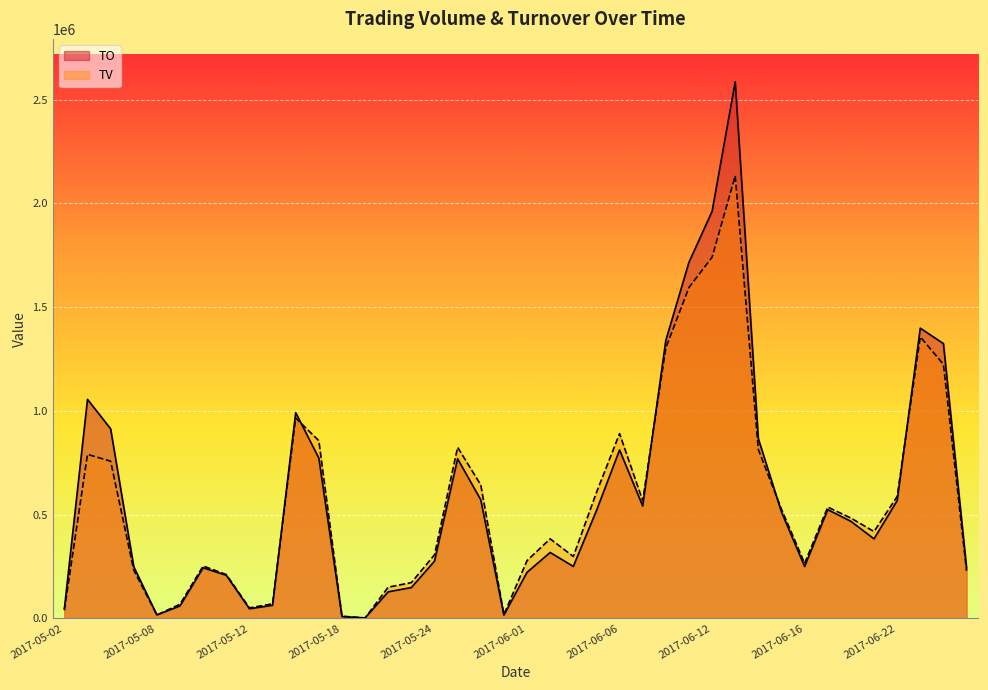

True or false: TV has a value of 606000 at 2017-06-05.

True